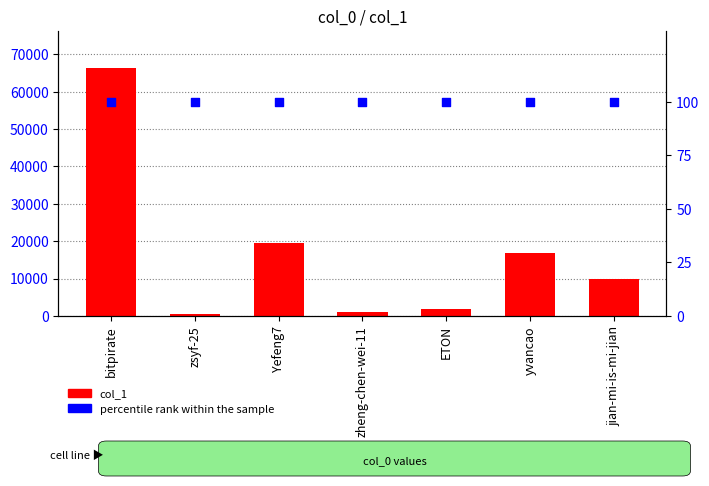

Is the value of percentile rank within the sample at zsyf-25 greater than the value of col_1 at Yefeng7?

No